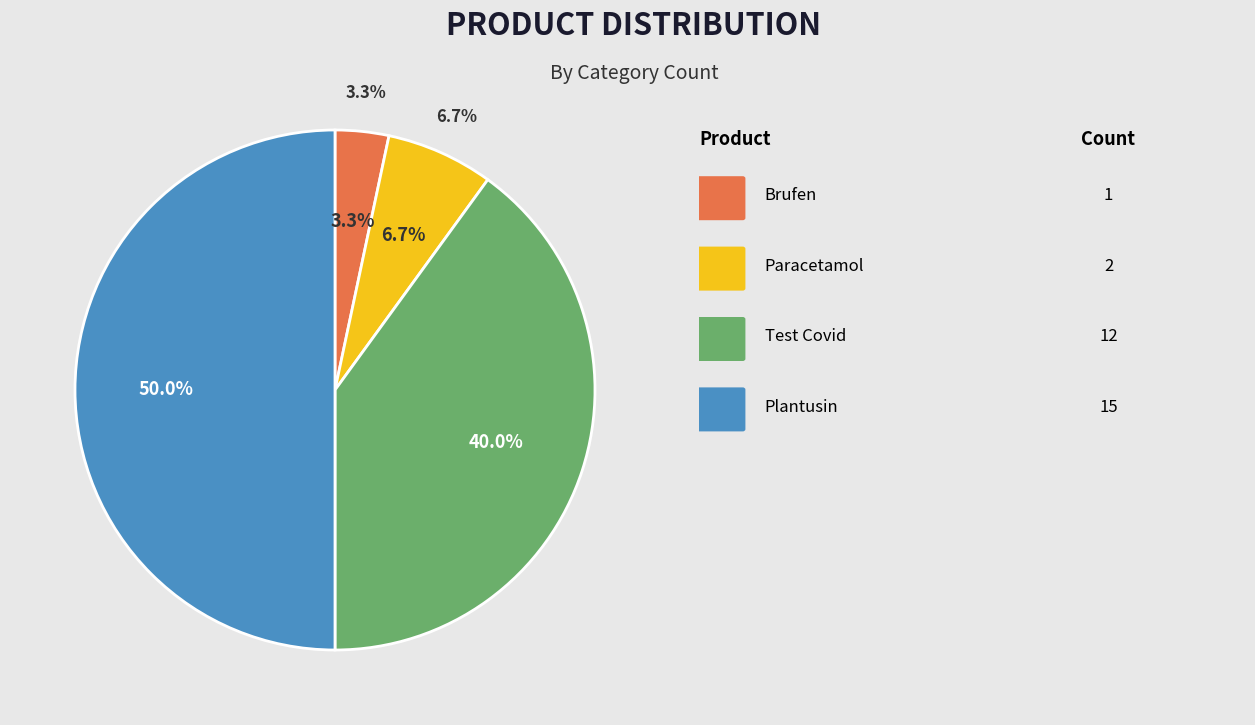

To the nearest percent, what is the difference between the largest and smallest slice percentages?

47%